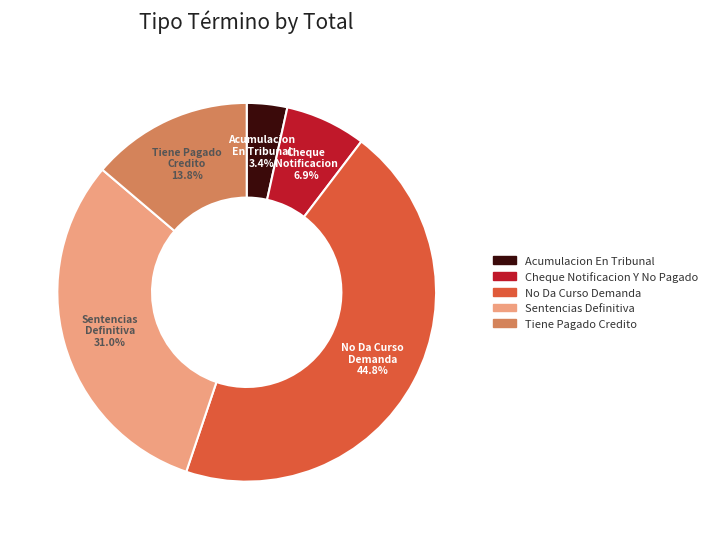

Do Acumulacion En Tribunal and Tiene Pagado Credito together represent more than half of the pie?

No